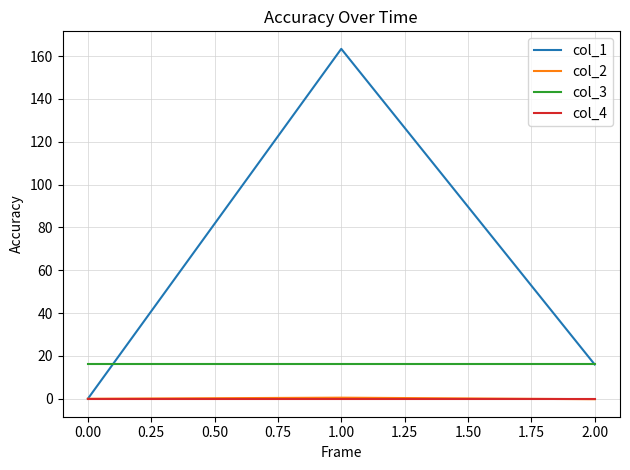

Which series has the widest spread of values?

col_1